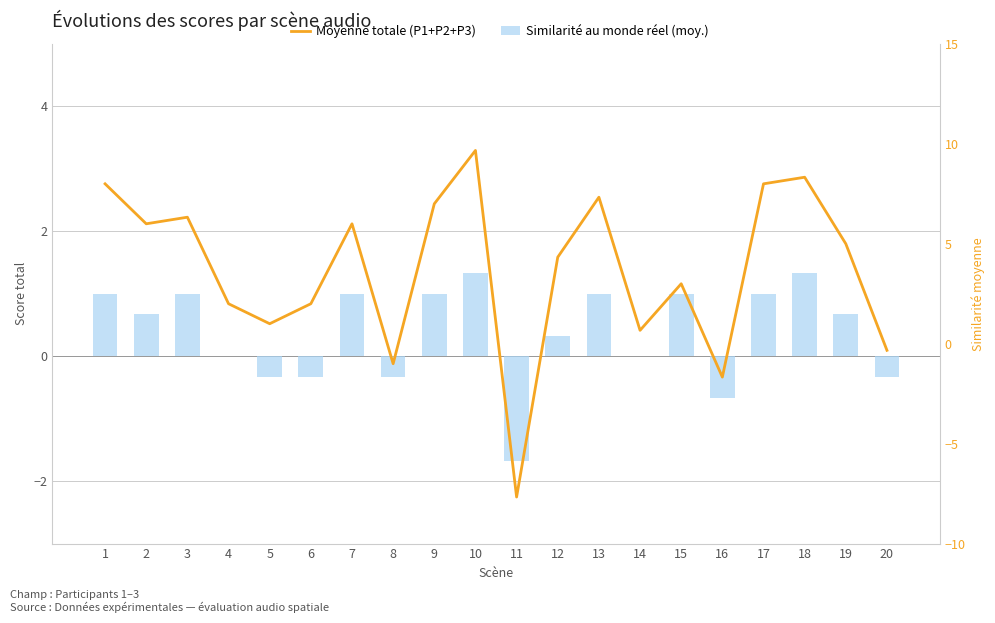

The value of Similarité au monde réel (moy.) at 4 is 0.0. True or false?

True